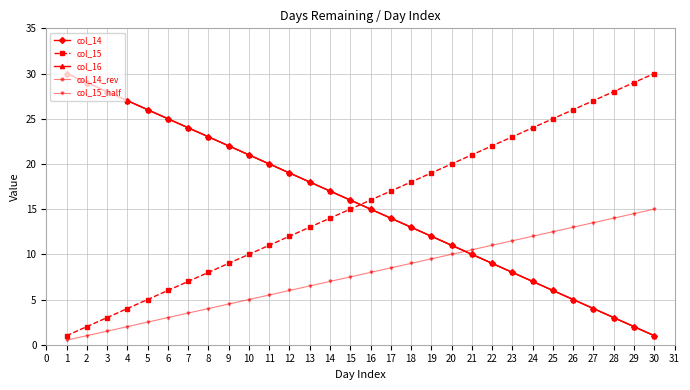

How many distinct data groups are displayed?

5